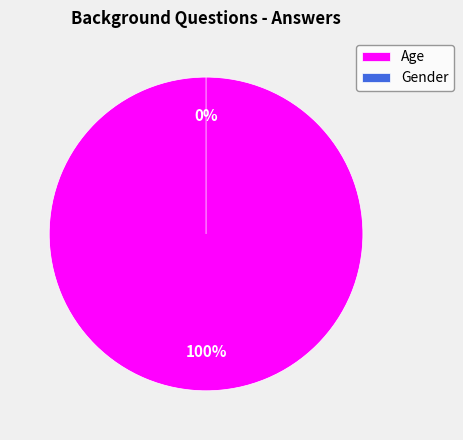

Rank the categories by value from lowest to highest.

Gender, Age